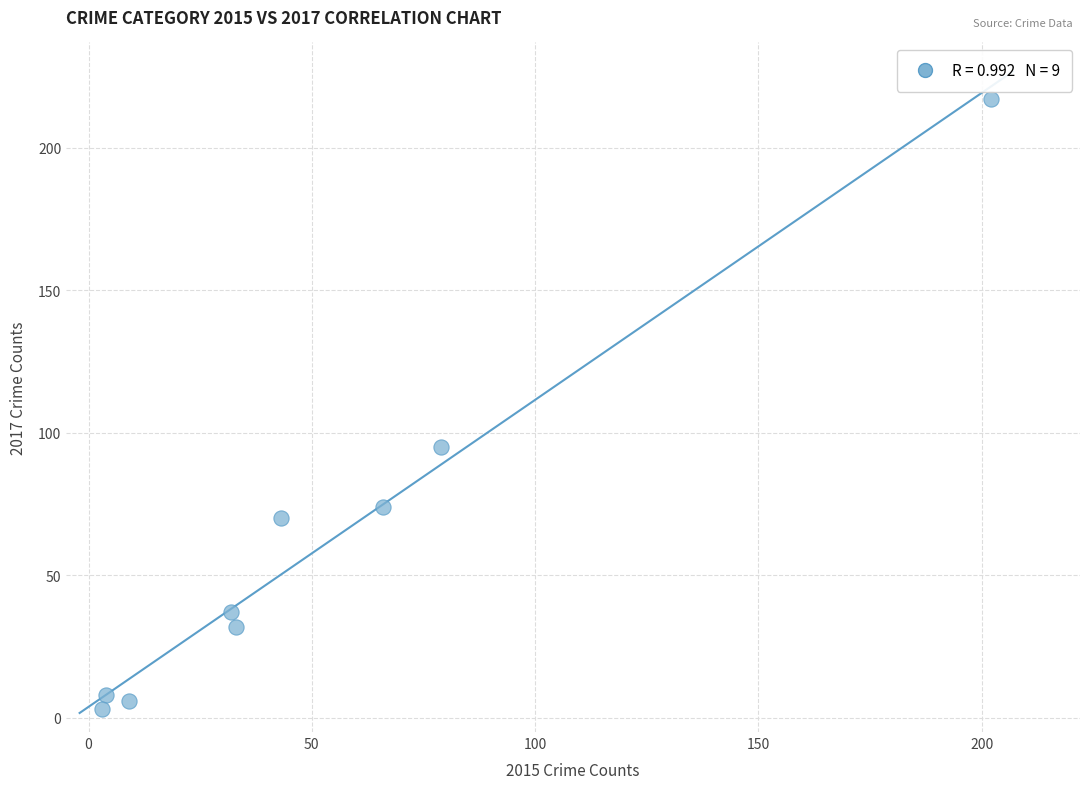

What Y value in the scatter plot is closest to 110?

95